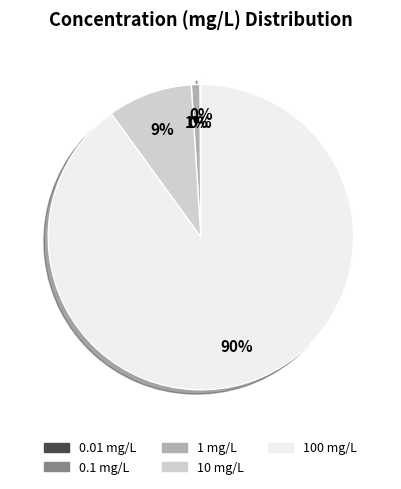

Which has a higher value, 10 mg/L or 1 mg/L?

10 mg/L